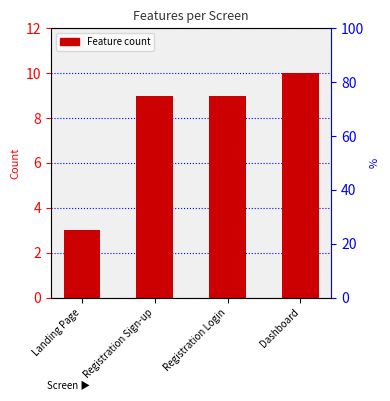

Approximately how many times larger is the value at Landing Page compared to Registration Sign-up?

0.3